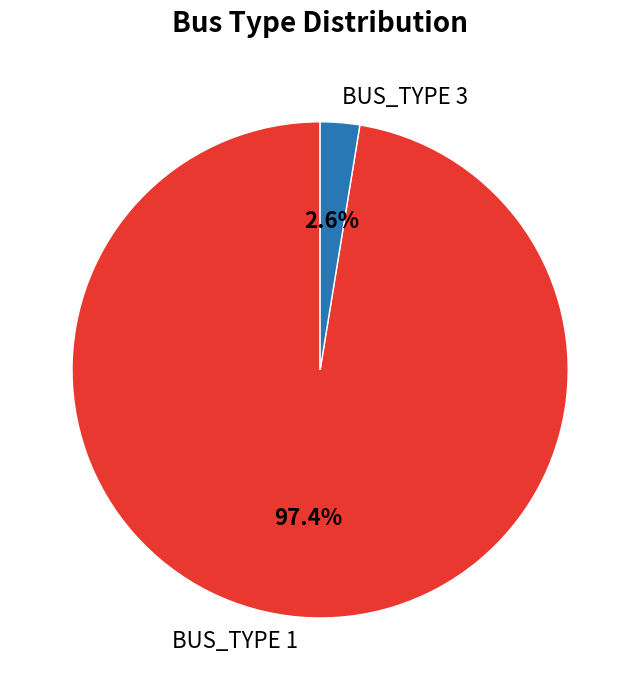

Which has a higher value, BUS_TYPE 3 or BUS_TYPE 1?

BUS_TYPE 1